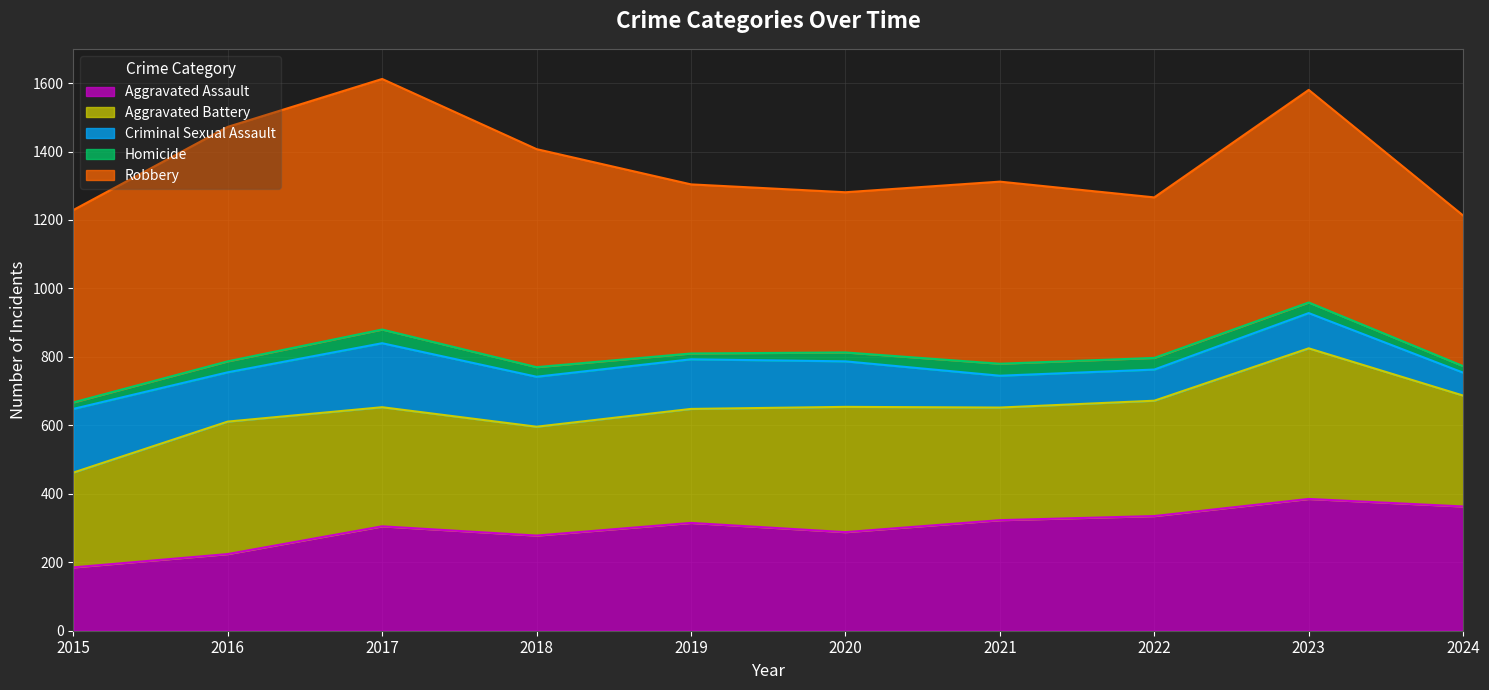

At which label is Criminal Sexual Assault closest to 127?

2020